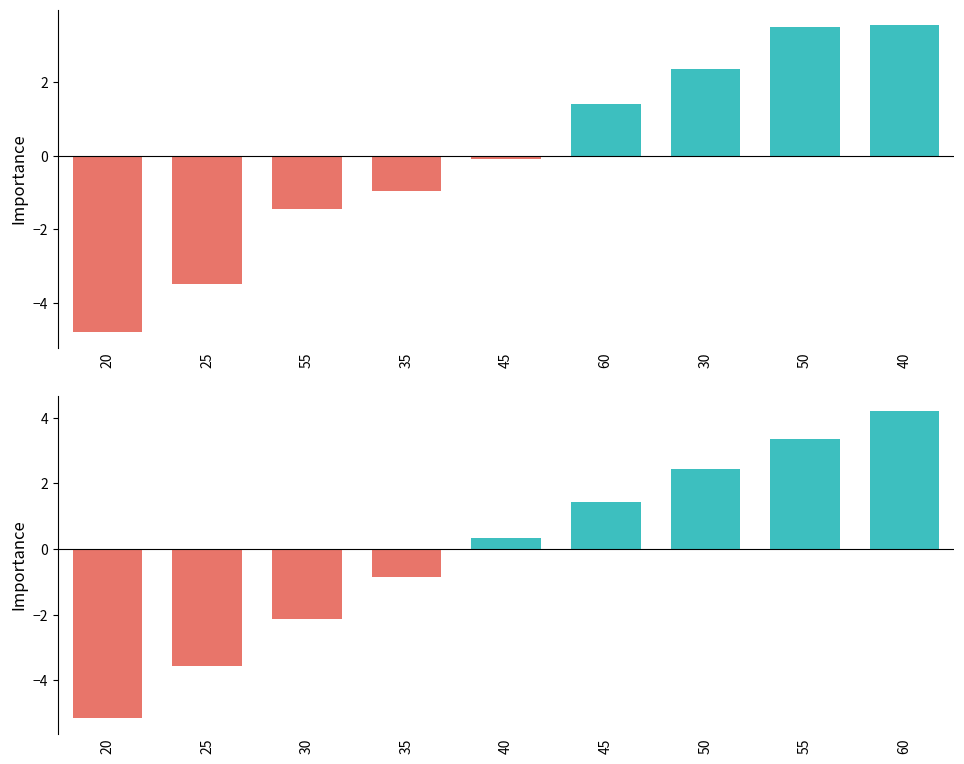

What is the label of the 5th bar from the left?

45